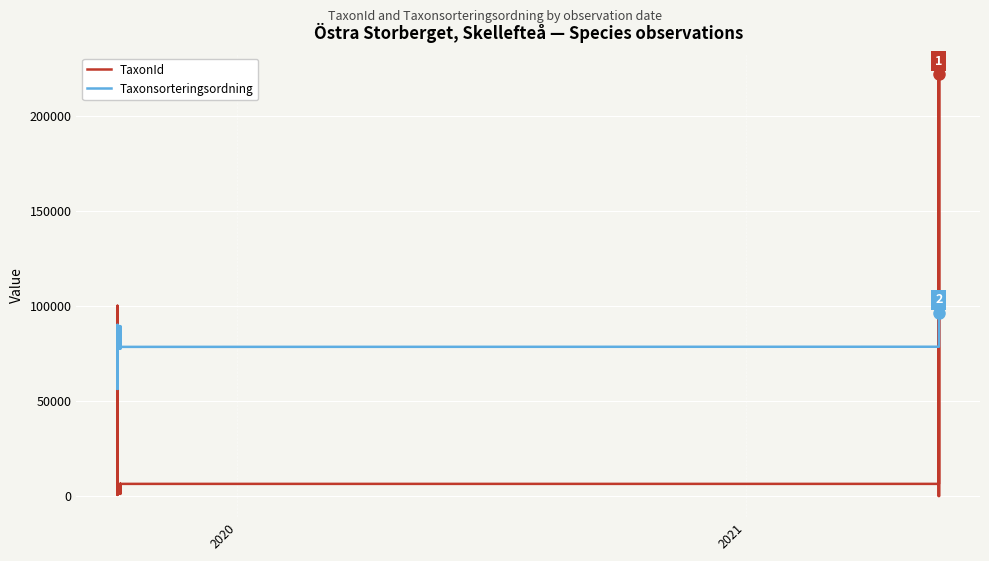

How many lines are shown in the chart?

2